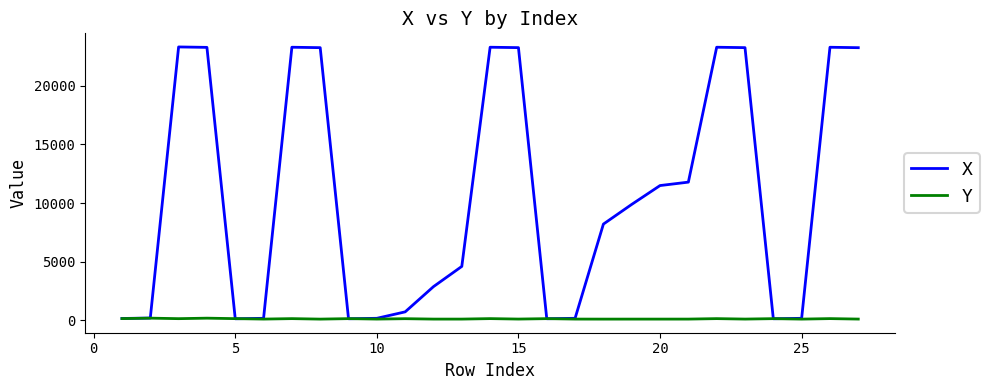

In X, how many points are higher than both neighbors (excluding endpoints)?

5